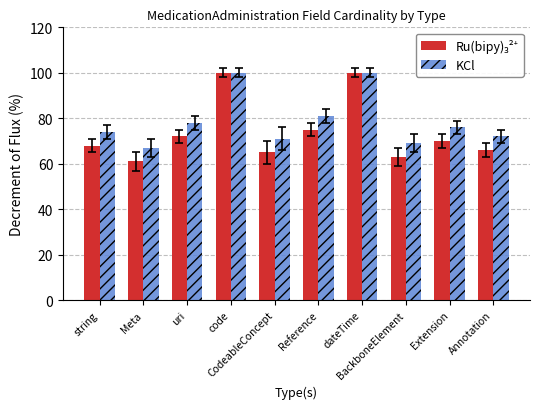

What is the minimum value shown in the chart?

61